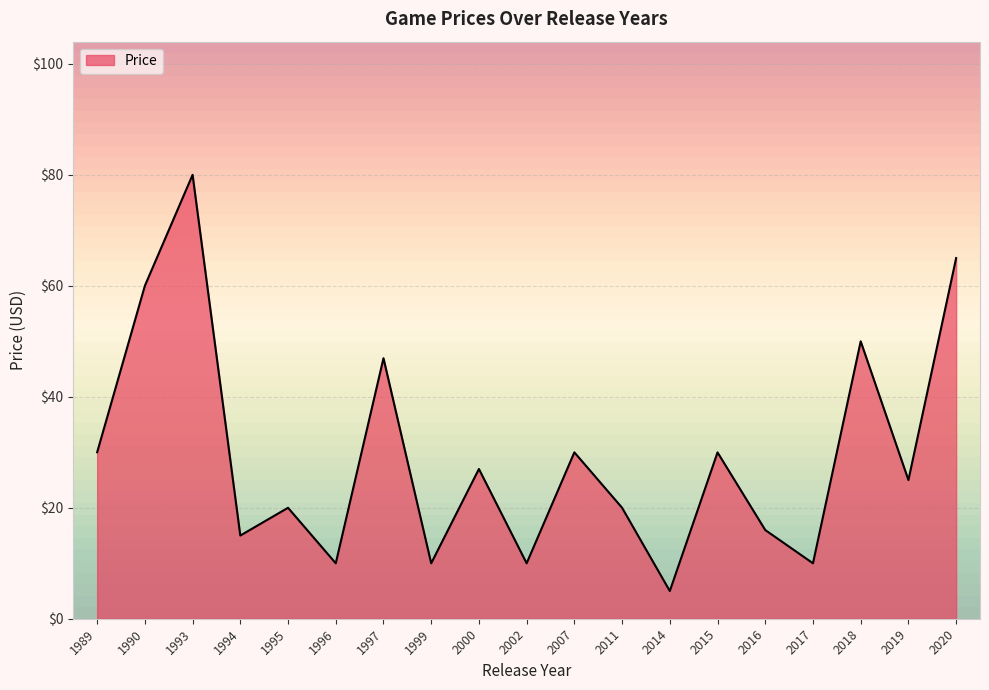

How many lines are shown in the chart?

1